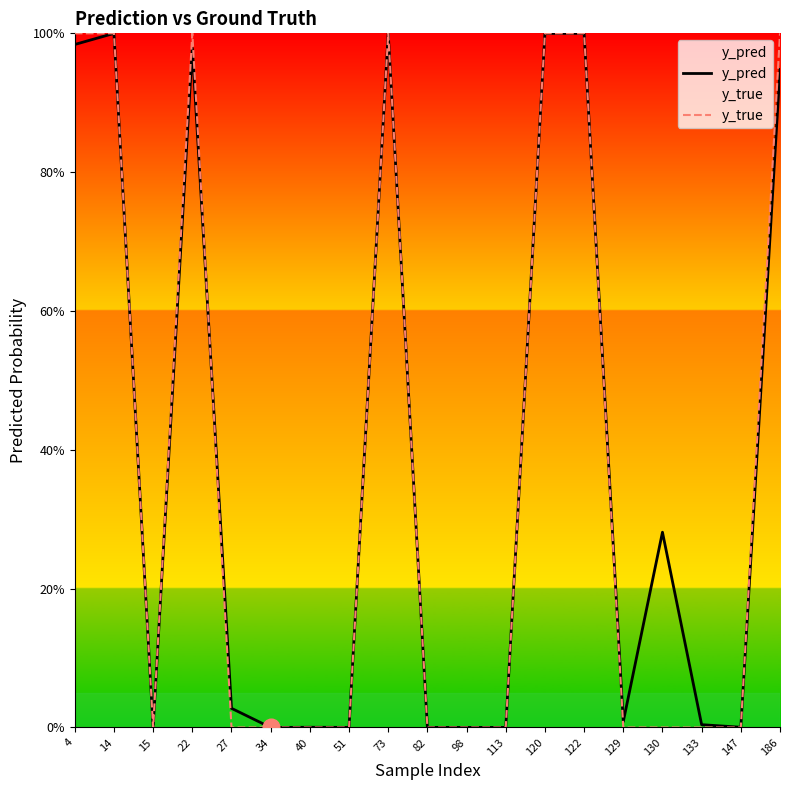

Does the chart display data point markers on the line(s)?

No